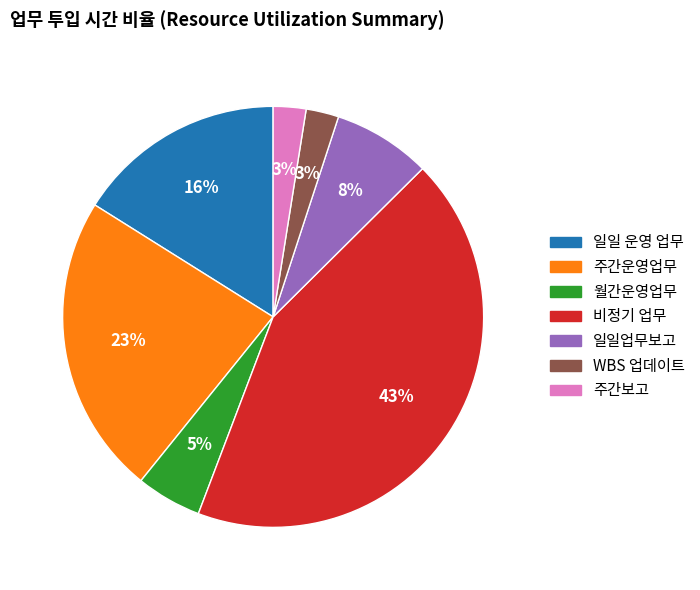

Does any single category account for the majority?

No